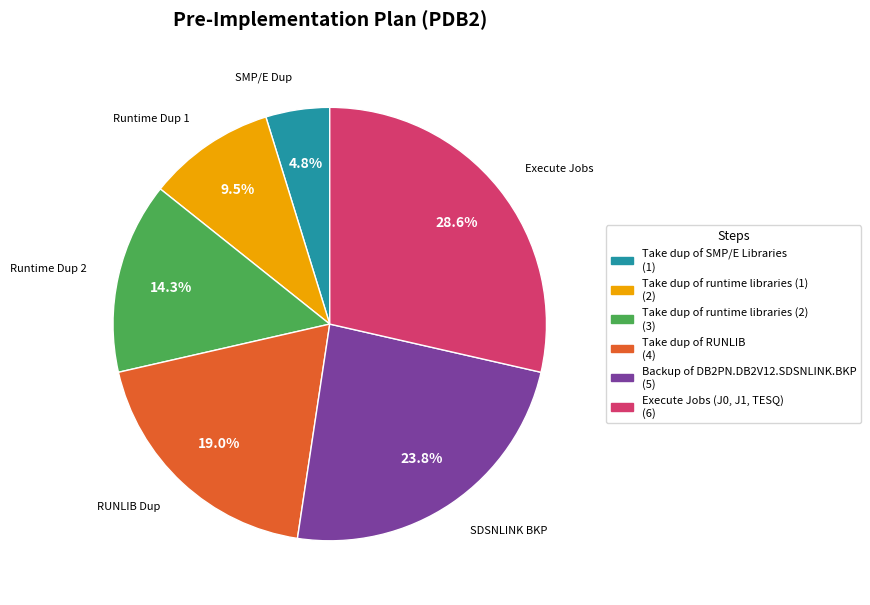

What percentage is the Take dup of RUNLIB slice, to the nearest percent?

19%